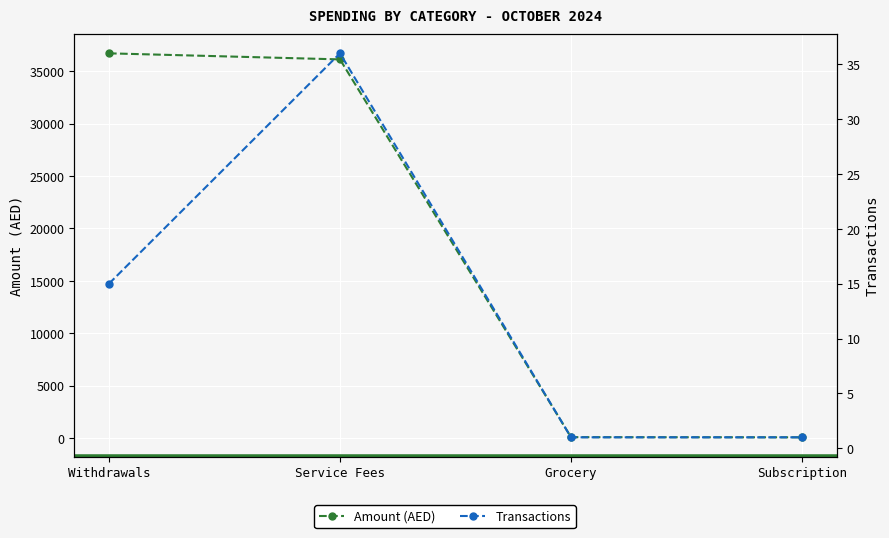

True or false: Transactions and Amount (AED) cross at least once.

False